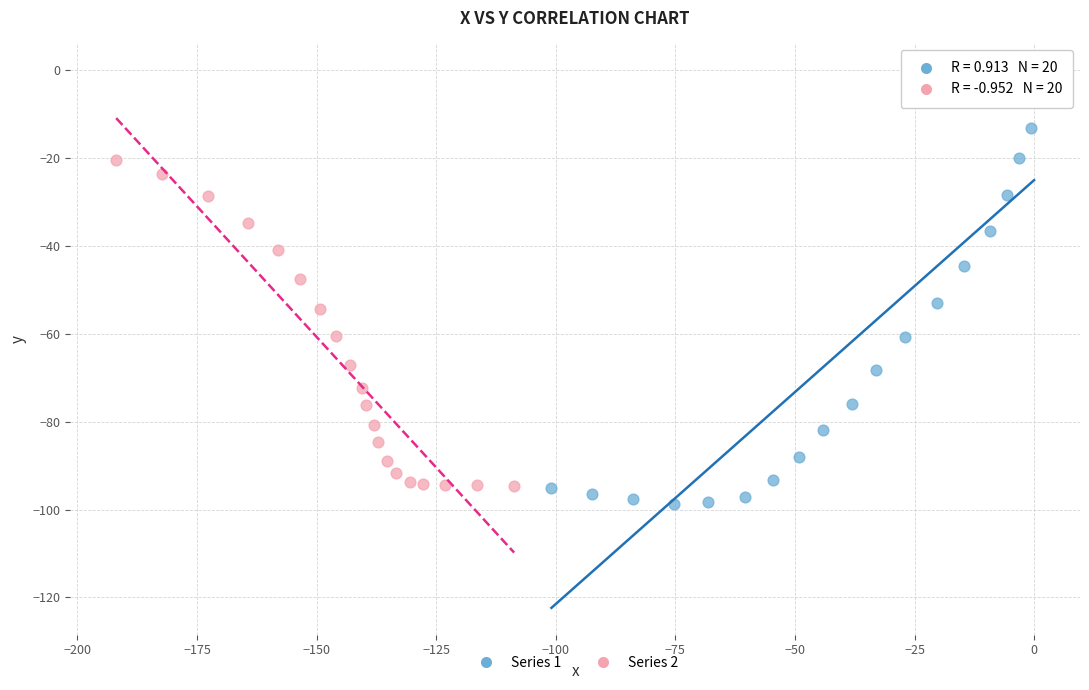

What are all the series names shown in the legend?

Series 1, Series 2